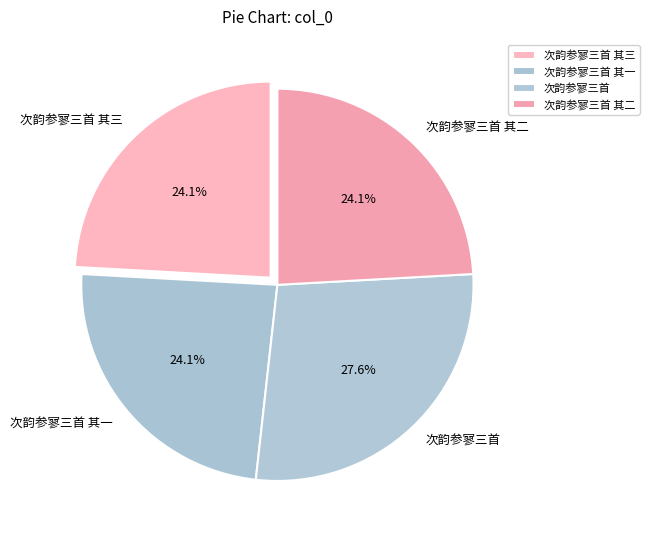

Count the number of slices in the pie.

4